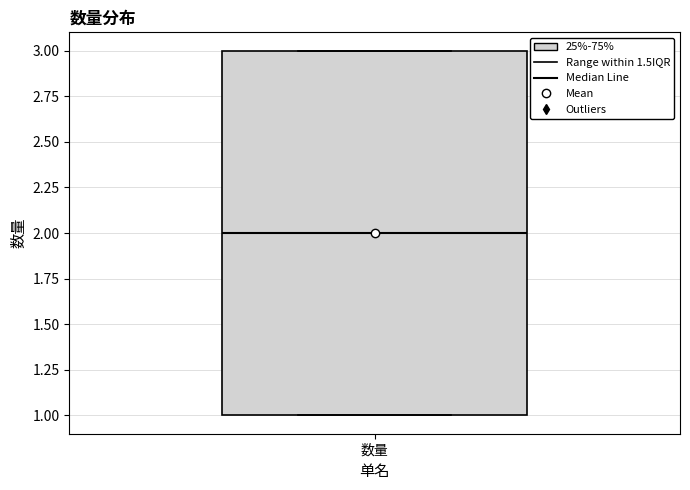

Read this box plot against the y-axis: the position of the median line, the range covered by the box, and the ends of both whiskers. The values are not printed on the chart, so give them approximately, as read against the axis.

median 2, box 1 to 3, whiskers 1 to 3